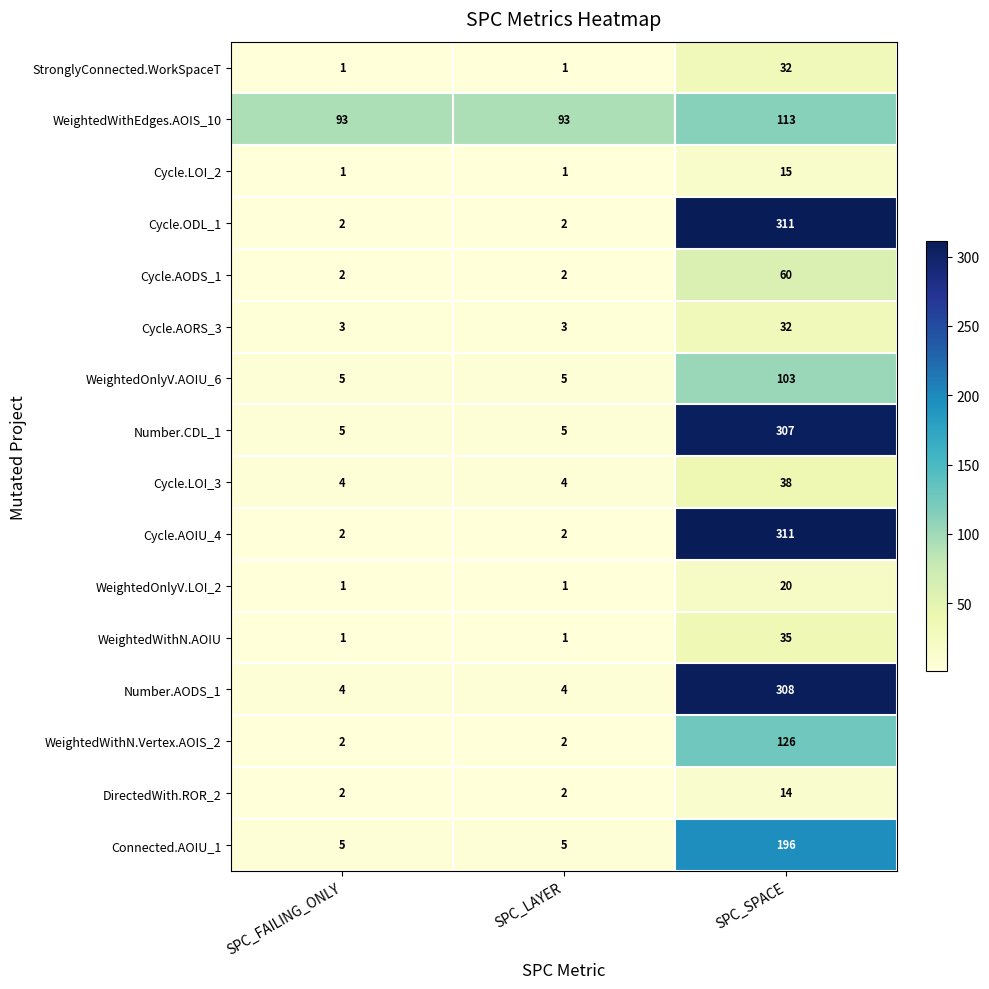

The WeightedOnlyV.AOIU_6 series shows 103 at SPC_SPACE. True or false?

True